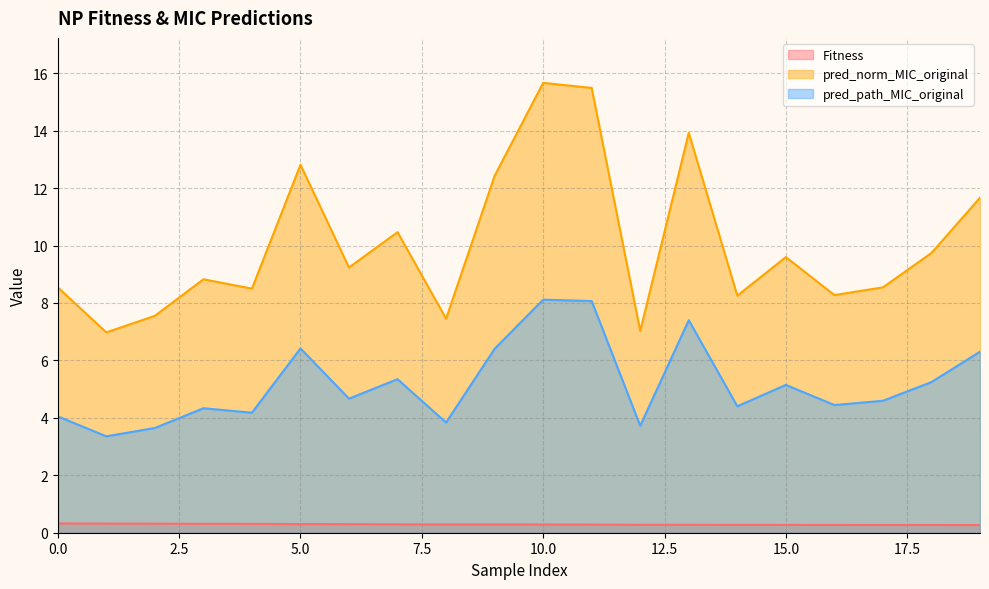

How many interior local peaks does the pred_path_MIC_original series have?

6